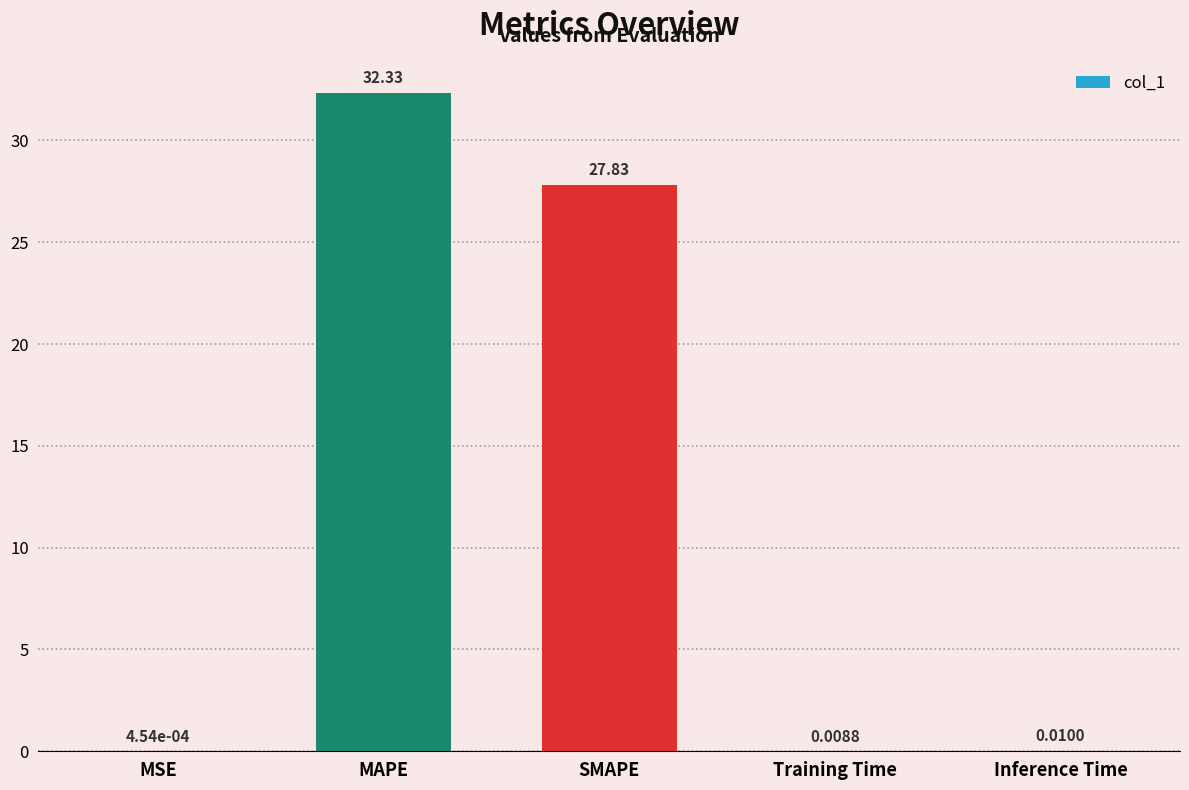

What is the greatest value displayed?

32.3